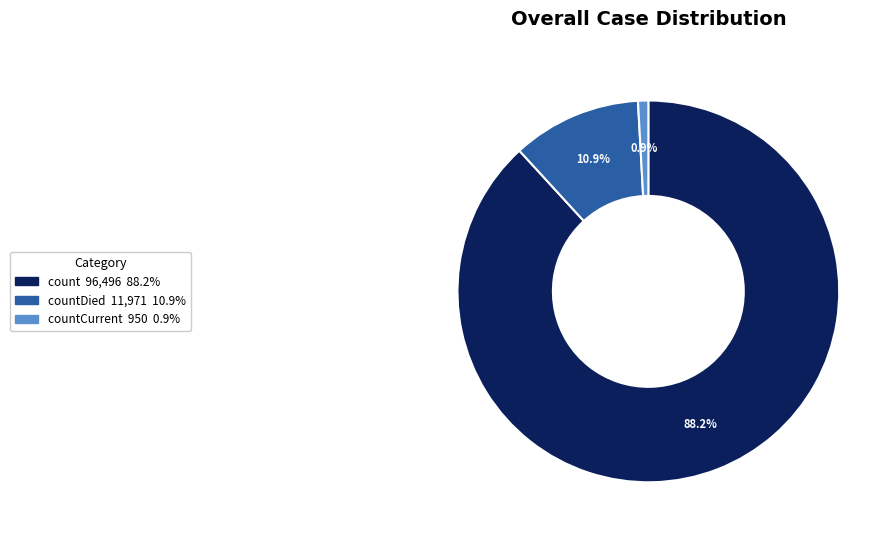

Is there any slice that represents more than half of the pie?

Yes